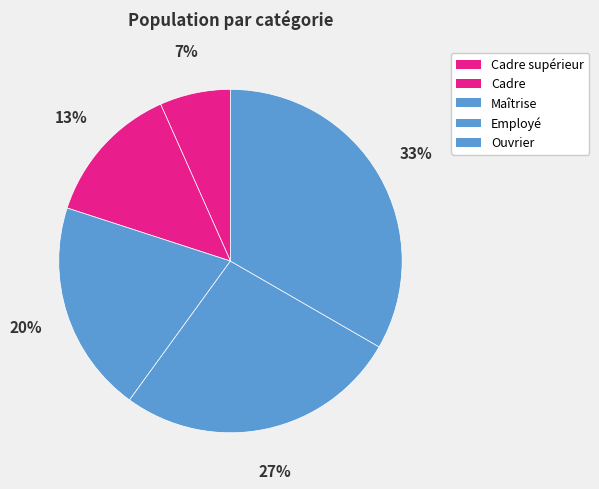

What is the ratio of the value at Cadre supérieur to the value at Cadre?

0.5